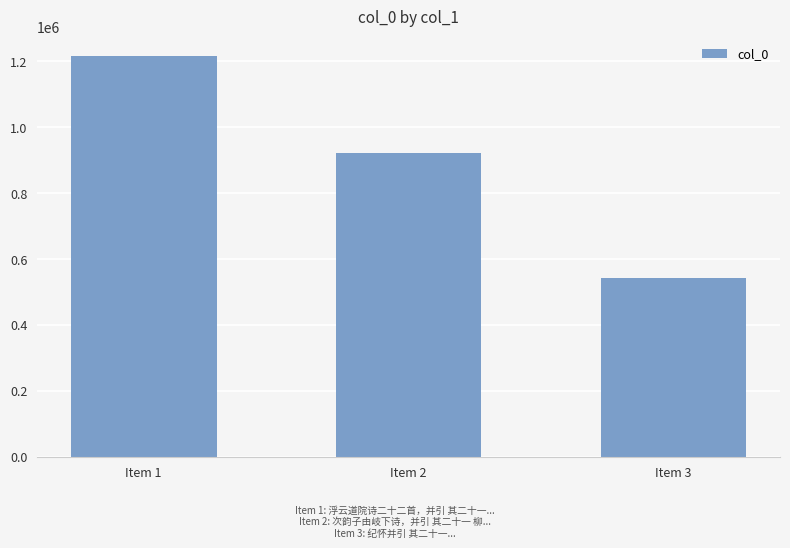

What is the value of the 3rd bar from the left?

541549